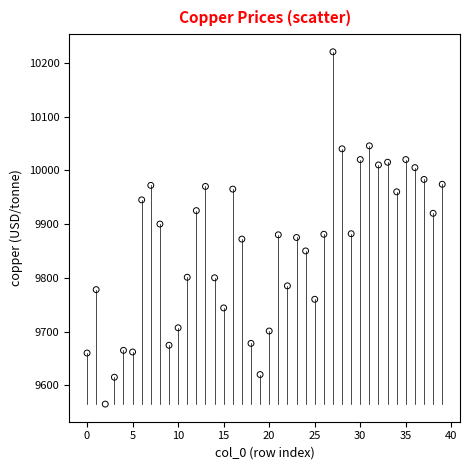

What is the range of Y values (max minus min)?

655.5